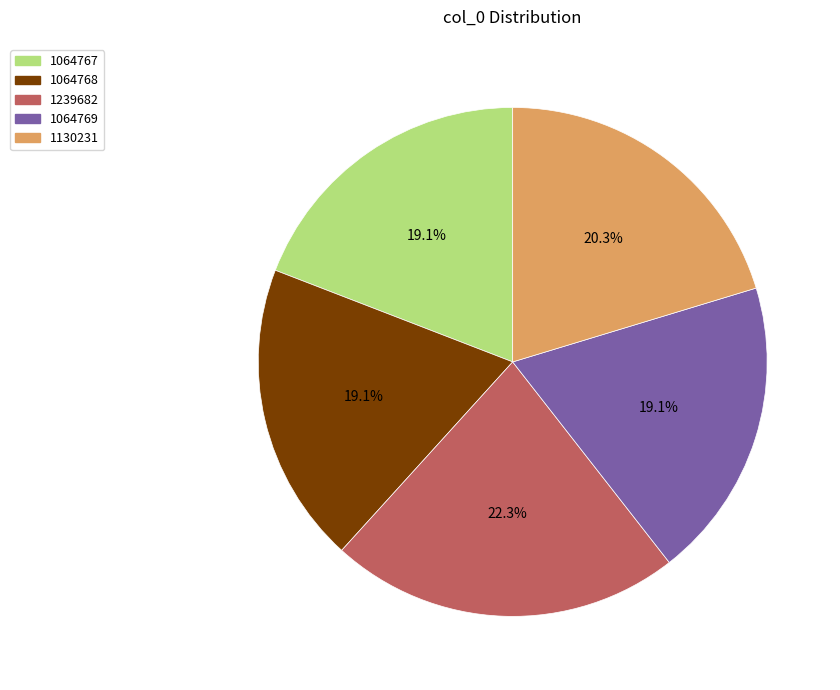

Between 1064767 and 1239682, which is larger?

1239682